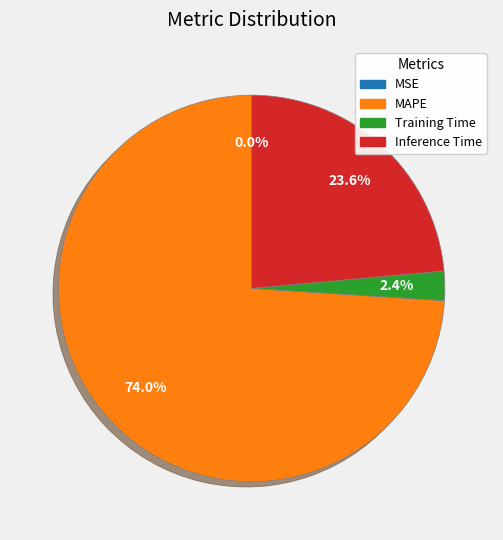

Approximately how many times larger is the value at Inference Time compared to MAPE?

0.3